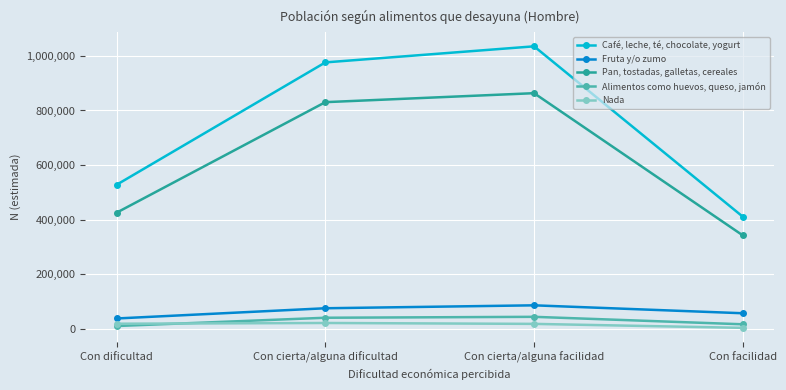

What is the spread (max minus min) of values at Con cierta/alguna dificultad?

953642